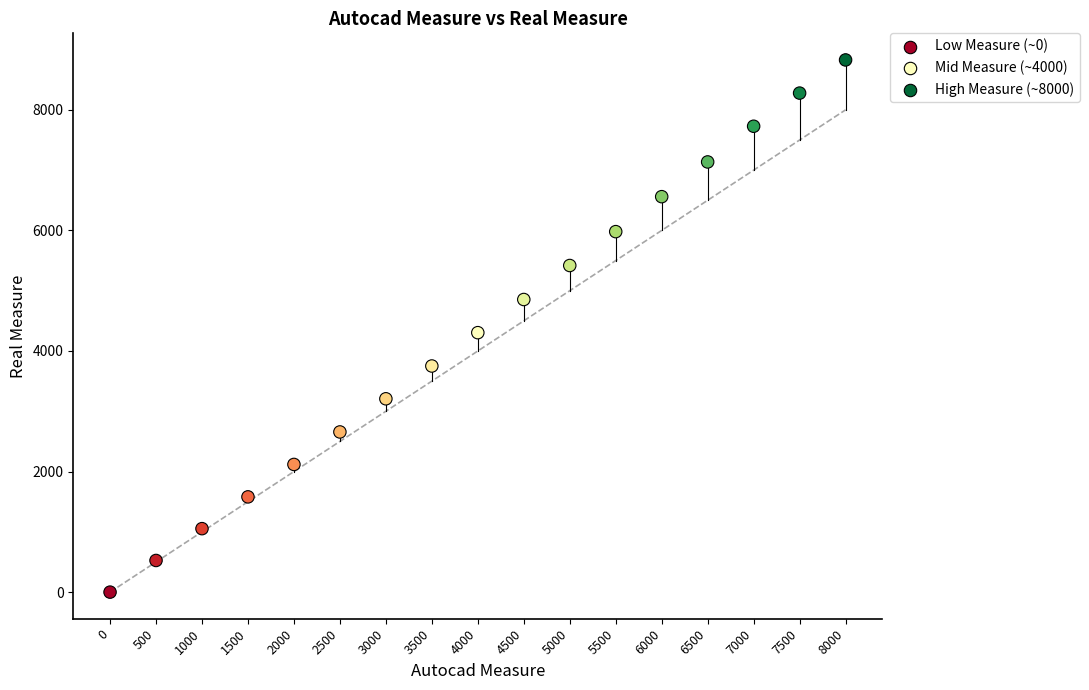

What is the range of X values (max minus min)?

8000